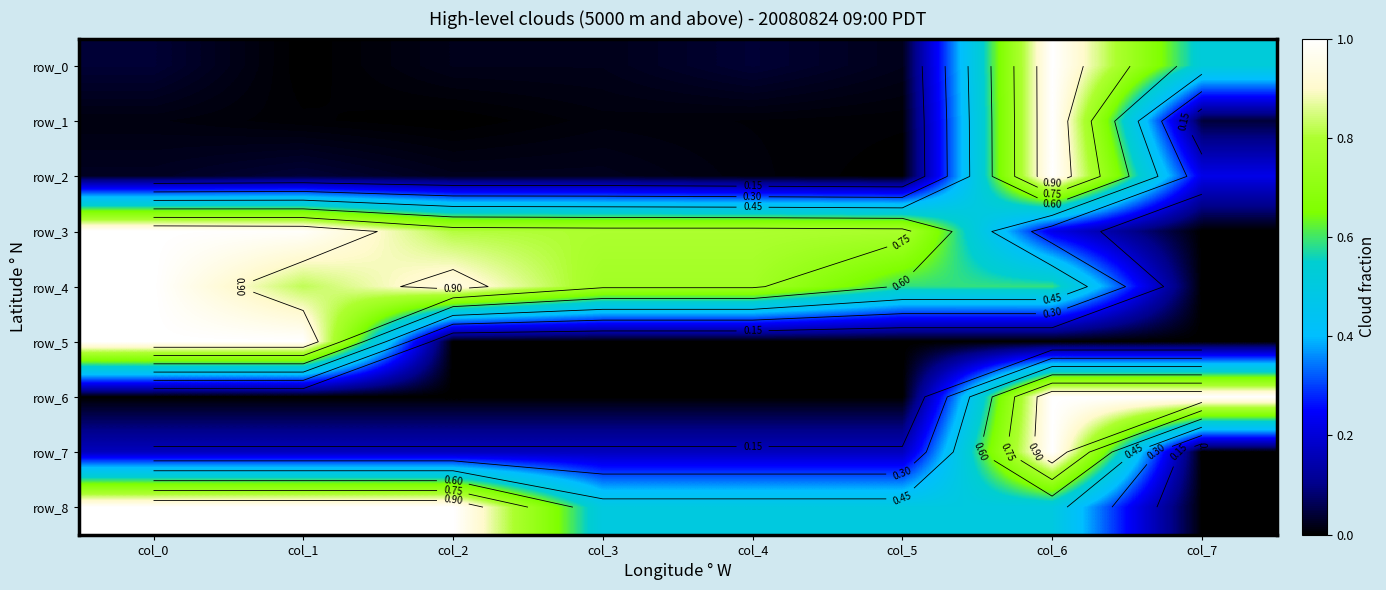

What is the total value across all series at col_4?

2.3